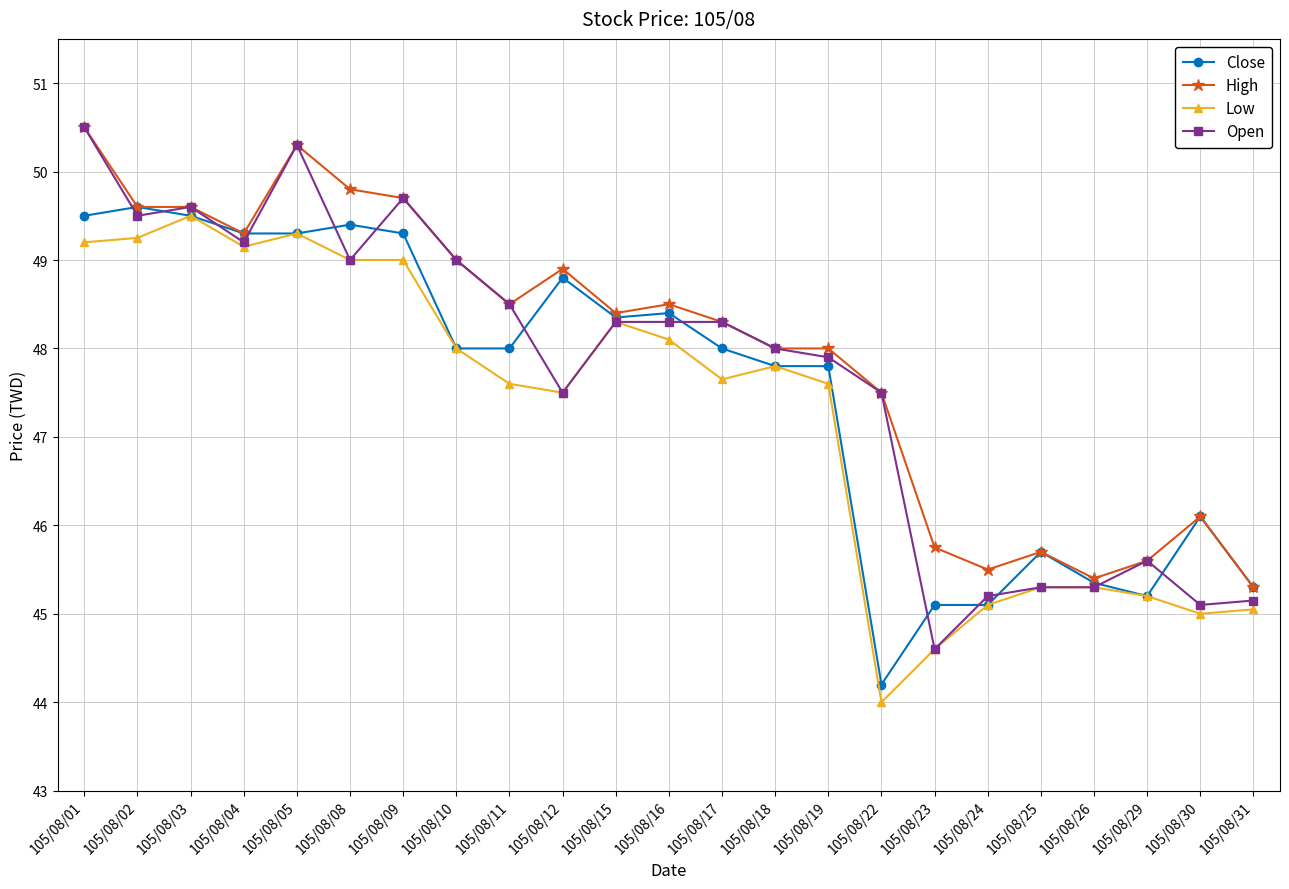

What are all the series names shown in the legend?

Close, High, Low, Open